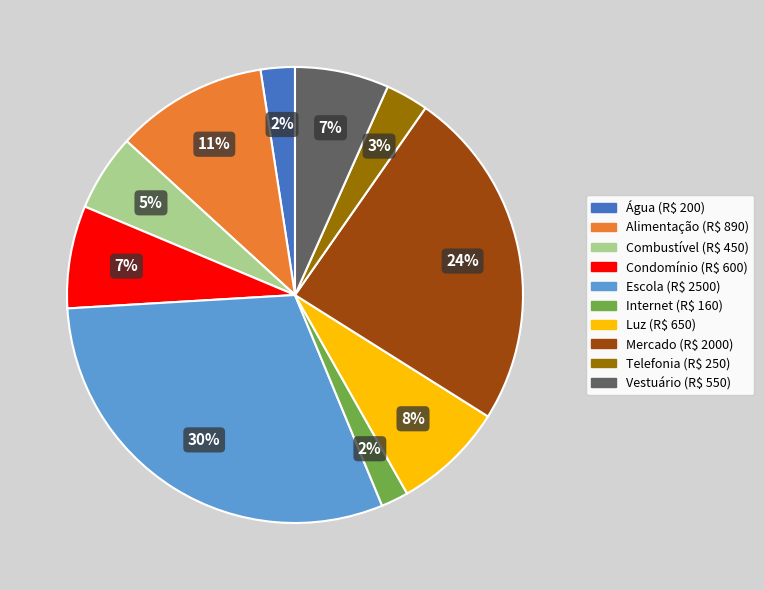

Is there any slice that represents more than half of the pie?

No